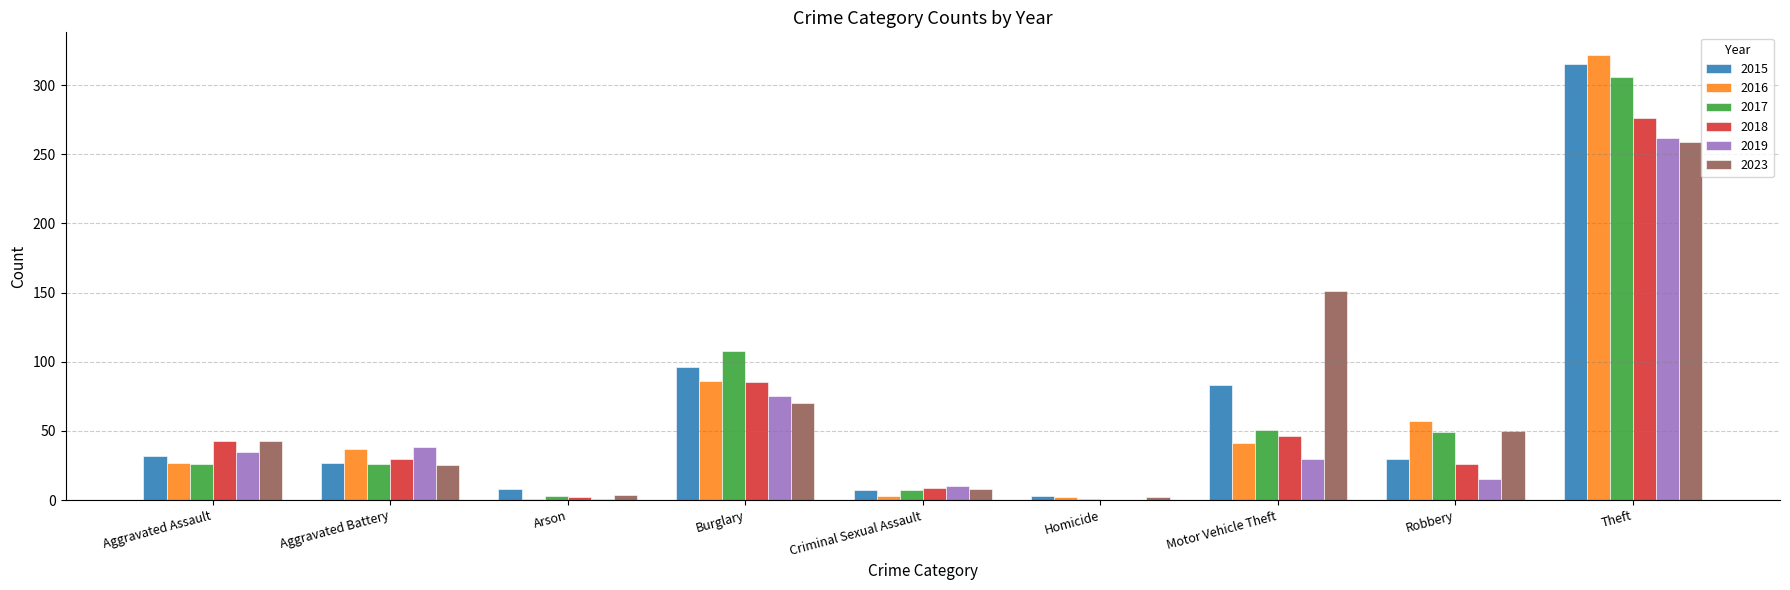

True or false: 2019 has a value of 62 at Aggravated Assault.

False